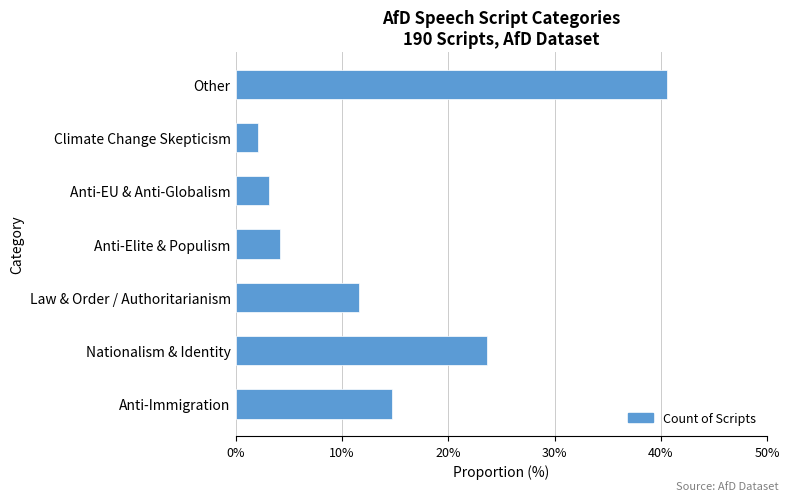

Which label corresponds to the smallest value in the chart?

Climate Change Skepticism